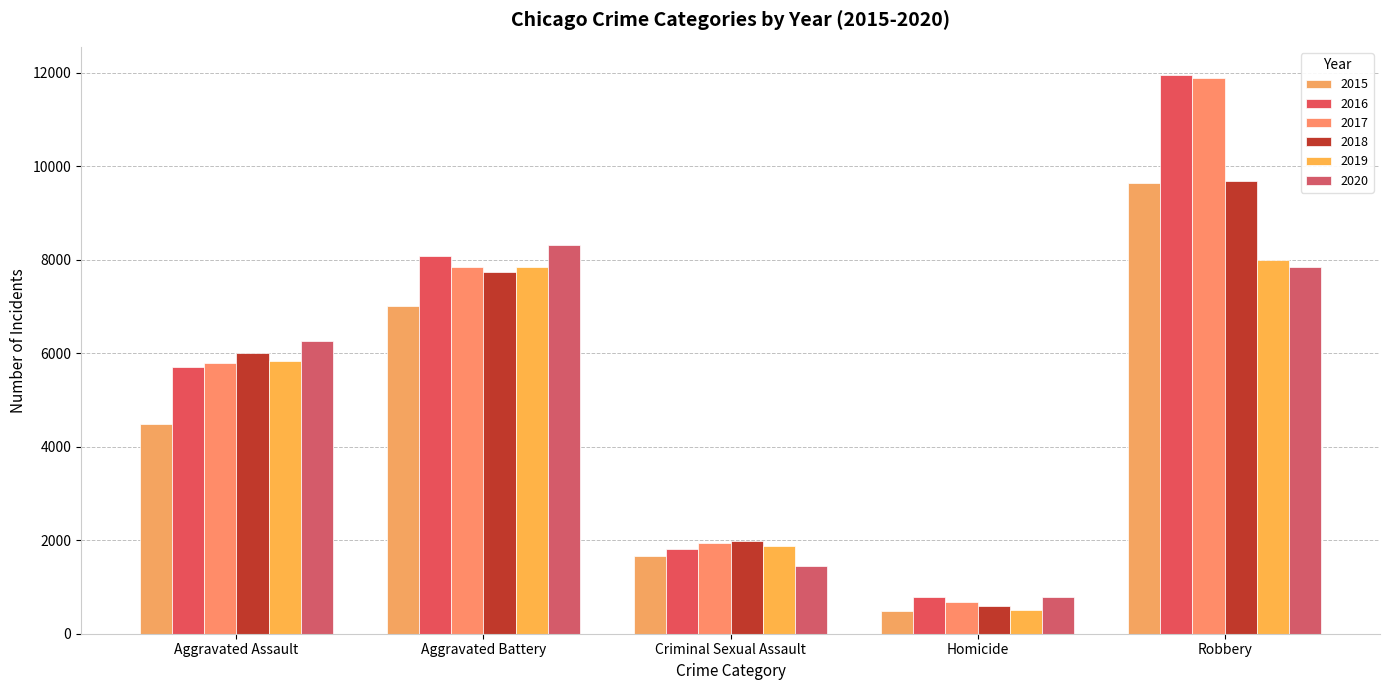

What is the difference between the second highest and second lowest values in the 2017 series?

5896